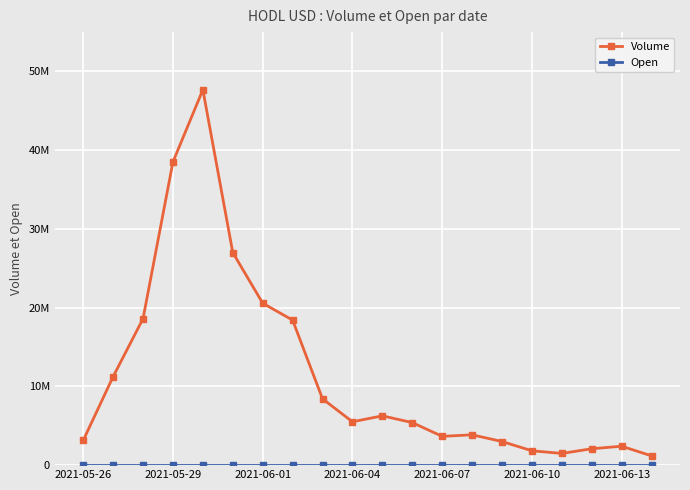

What is the lowest value of the Volume series?

1177429